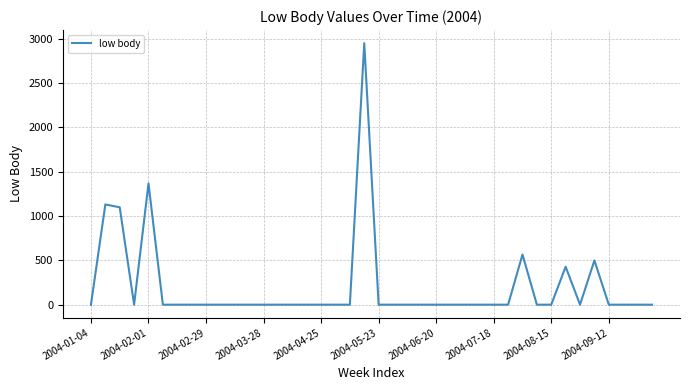

What is the maximum value shown in the chart?

2950.5